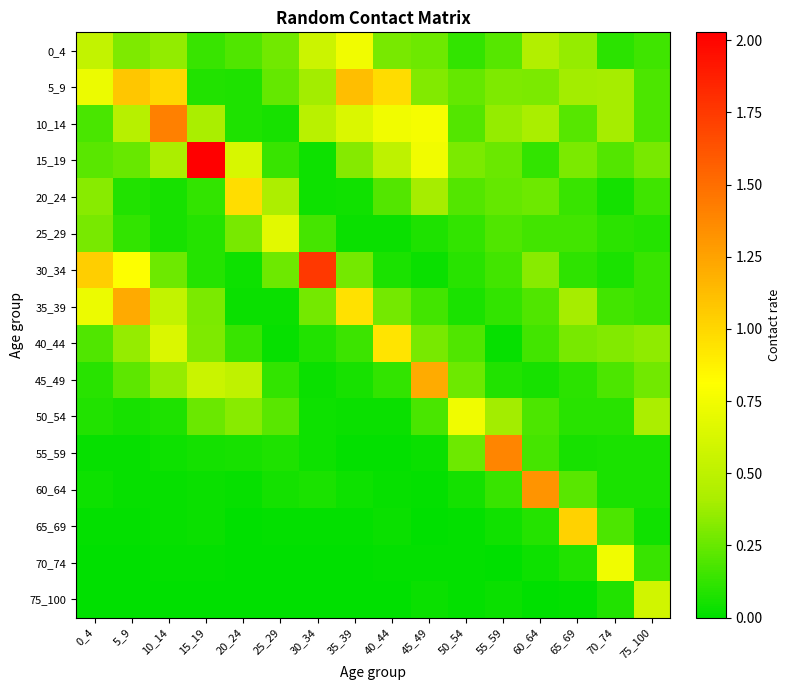

How many series are shown in this chart?

16